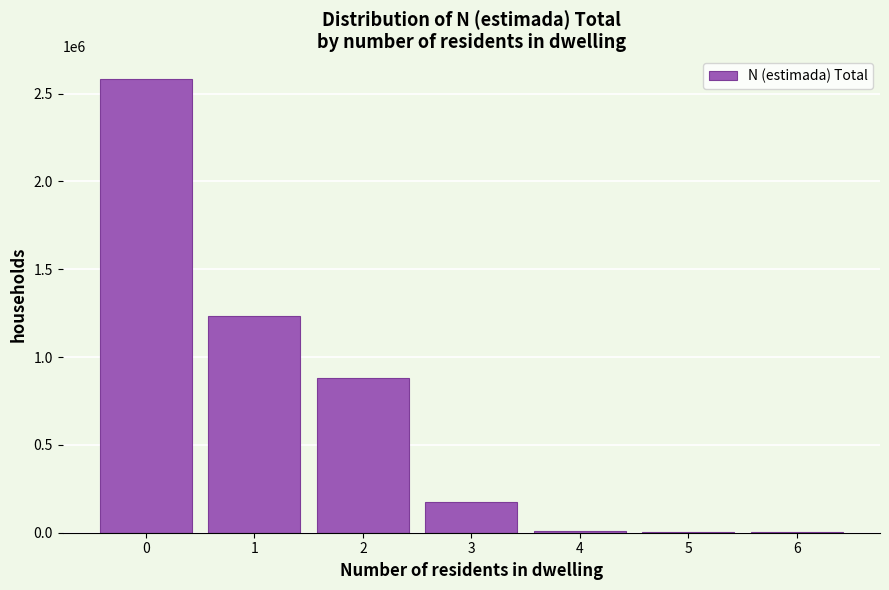

The value at 1 is 453230. True or false?

False